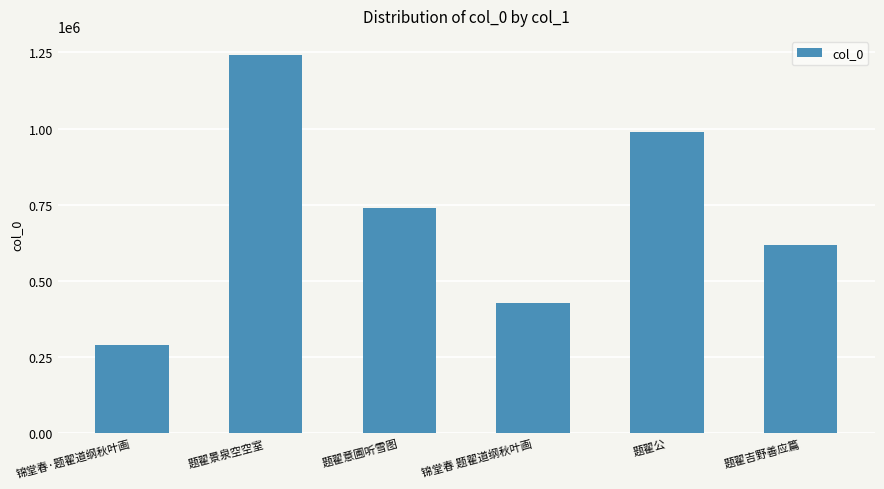

How many bars are there in total?

6